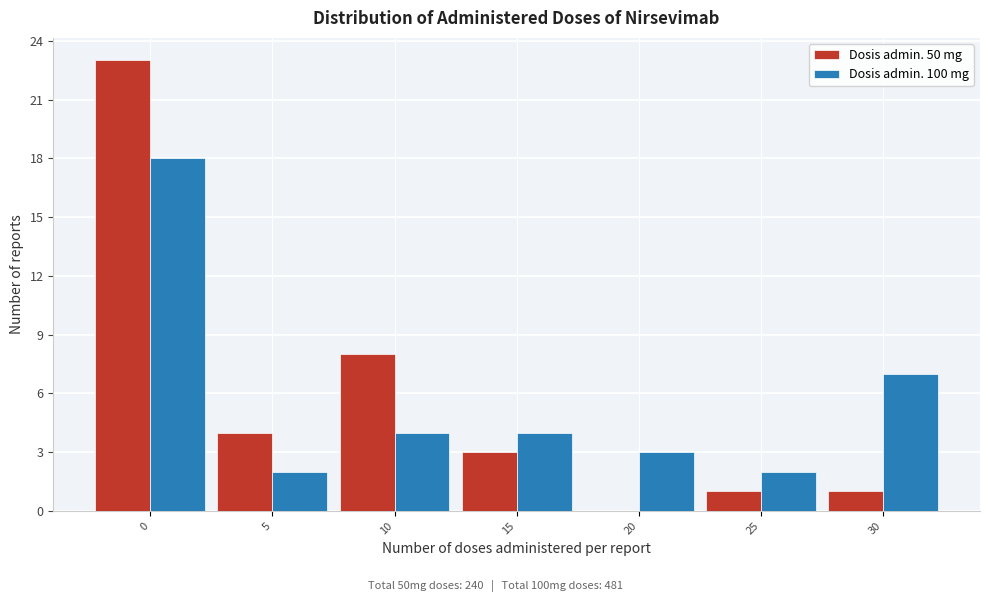

Reading left to right, list all the values displayed in this chart.

Dosis admin. 50 mg: 0=23	5=4	10=8	15=3	20=0	25=1	30=1
Dosis admin. 100 mg: 0=18	5=2	10=4	15=4	20=3	25=2	30=7